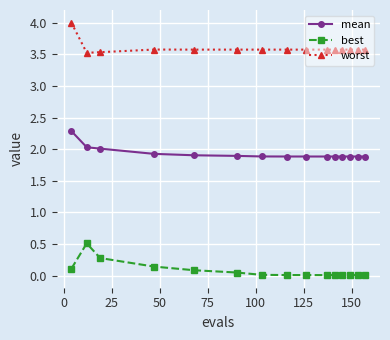

At how many categories does at least one series exceed 3?

15